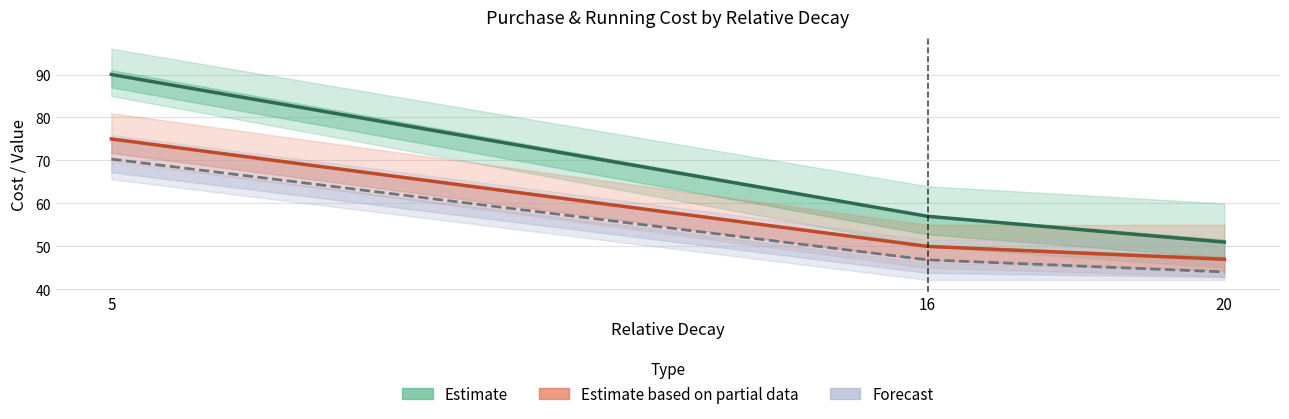

Reading left to right, list all the values displayed in this chart.

Estimate (pur_cost): 5=90.0	16=57.0	20=51.0
Estimate based on partial data (run_cost): 5=75.0	16=50.0	20=47.0
Forecast (est.run_cost / 20): 5=70.3	16=46.9	20=44.1